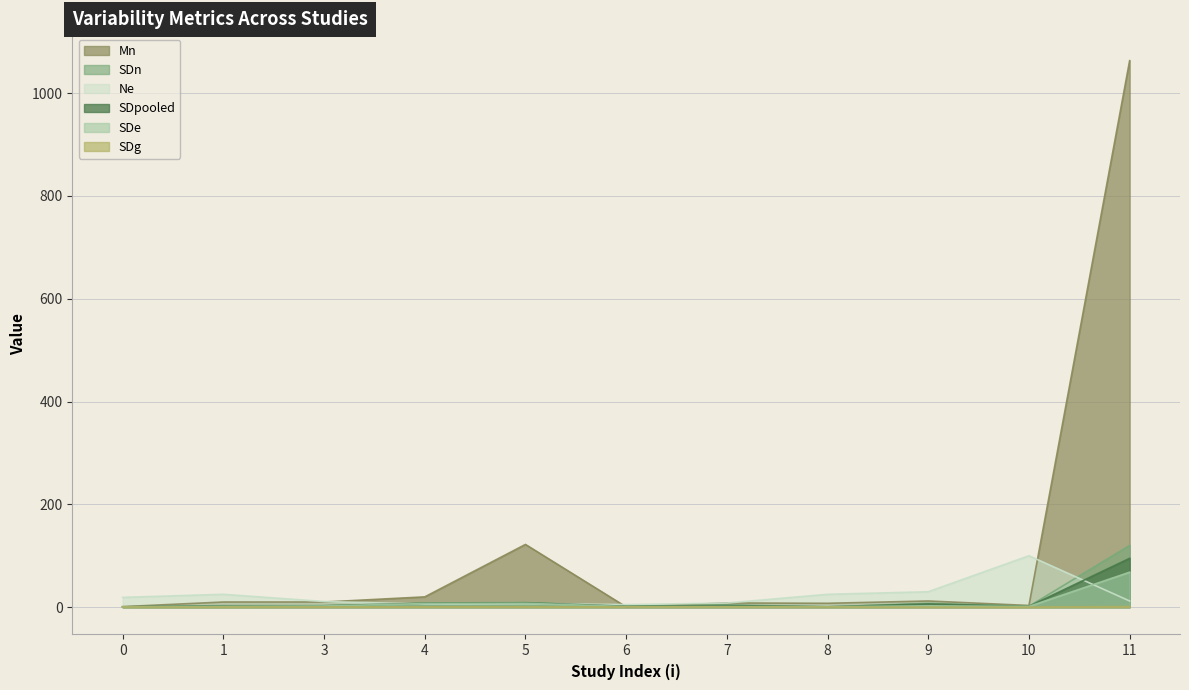

True or false: Ne has a value of 25.0 at 1.

True